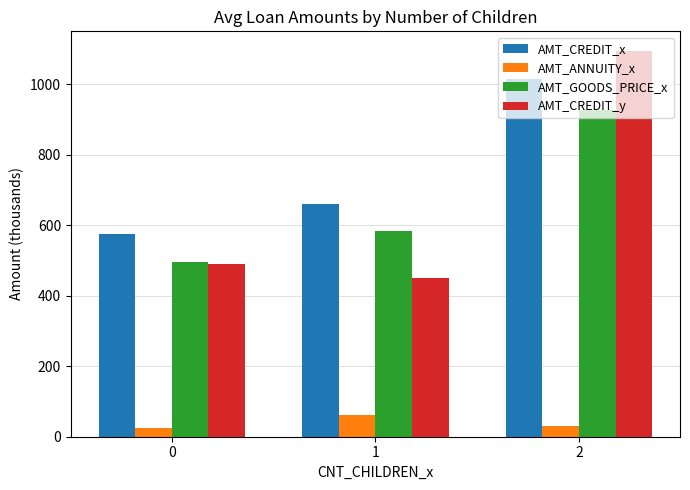

Which series has the largest total across all categories?

AMT_CREDIT_x